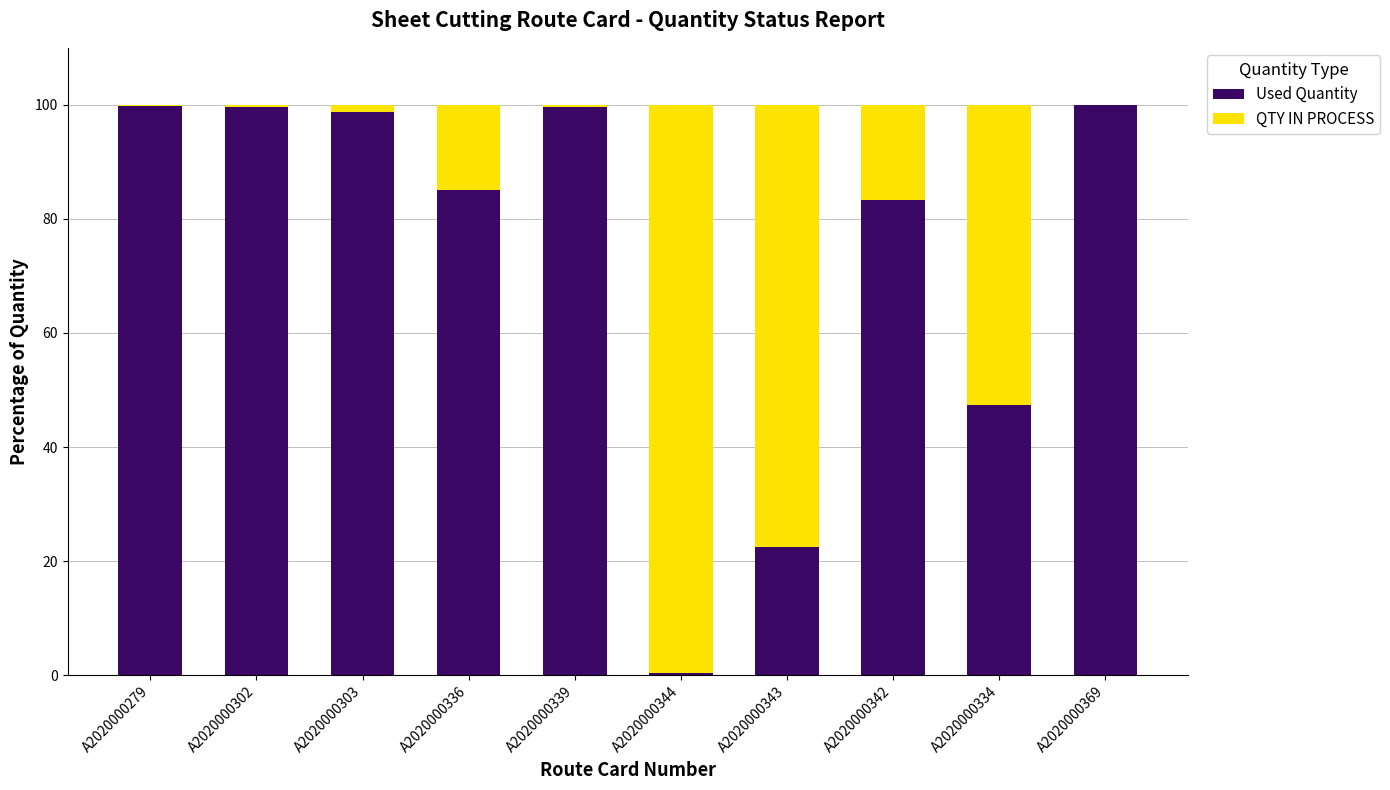

What is the sum of all Used Quantity values?

736.4